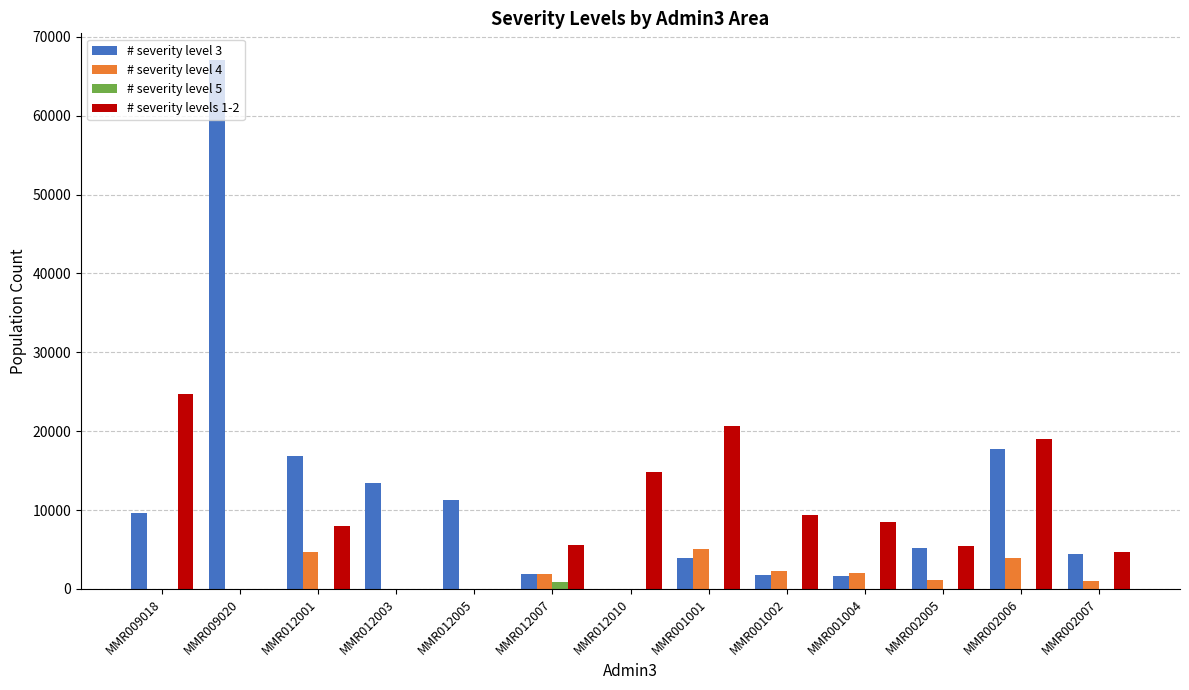

How many categories are shown in the chart?

13